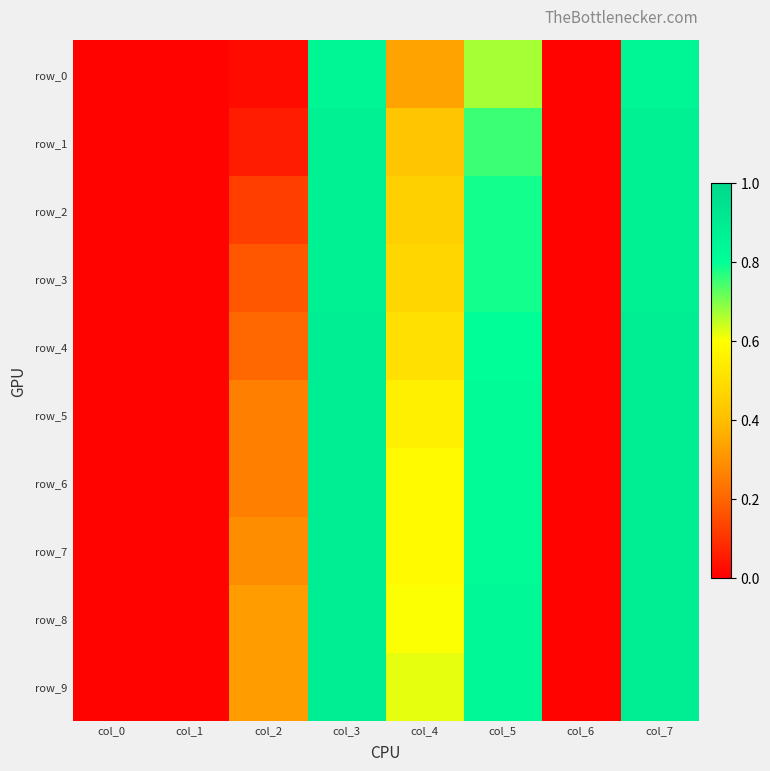

Which series changed the most between col_1 and col_3?

row_4